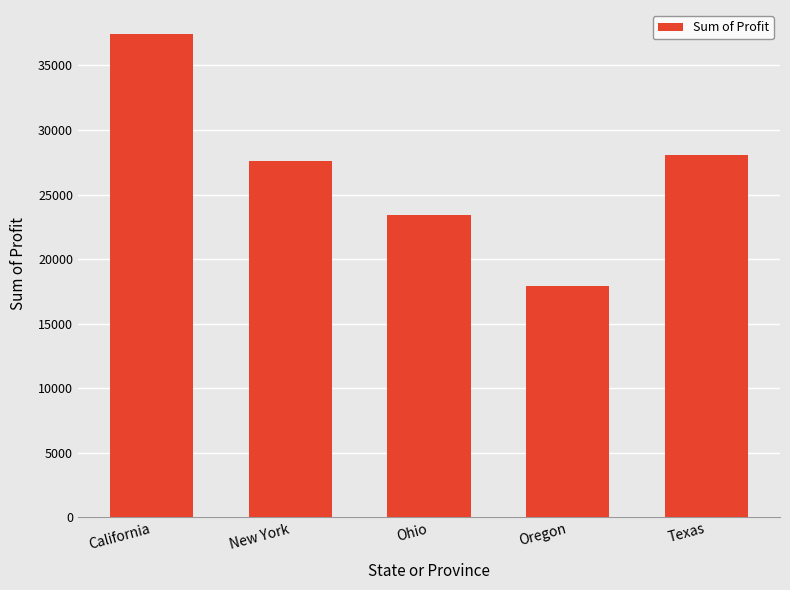

Which label corresponds to the smallest value in the chart?

Oregon